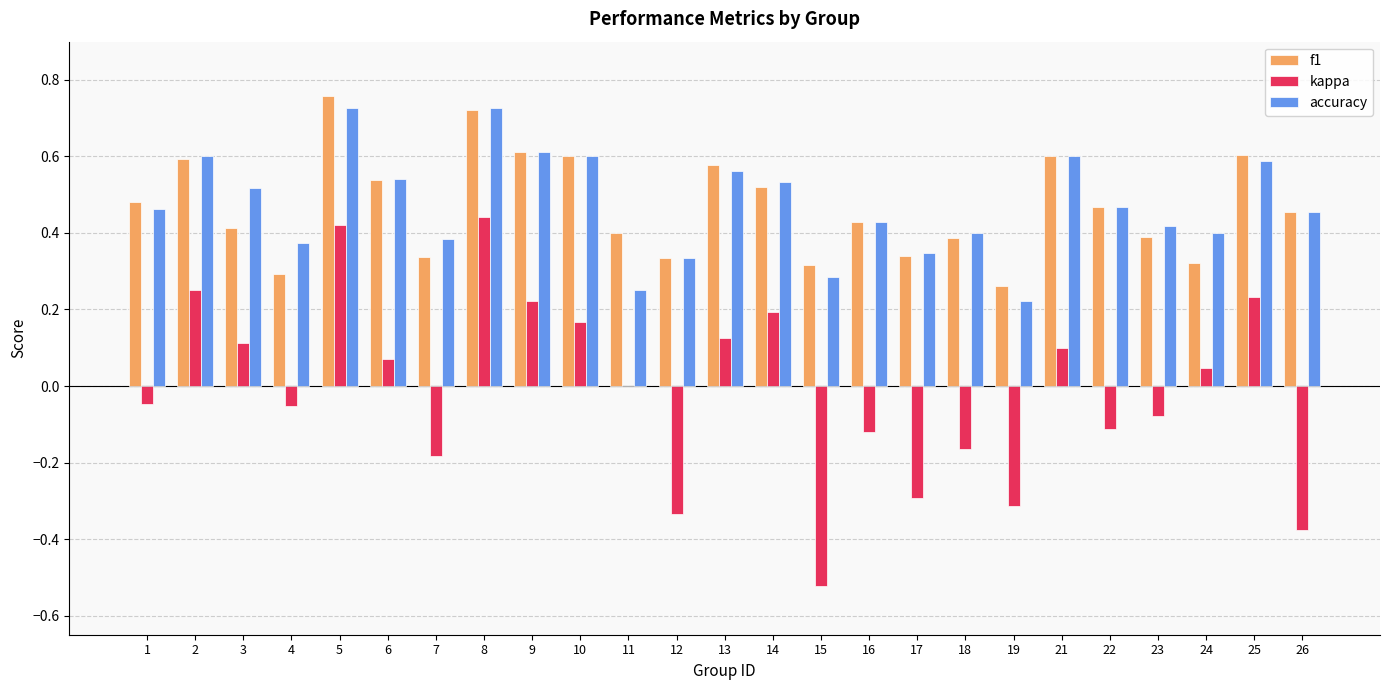

The f1 series shows 0.3 at 10. True or false?

False